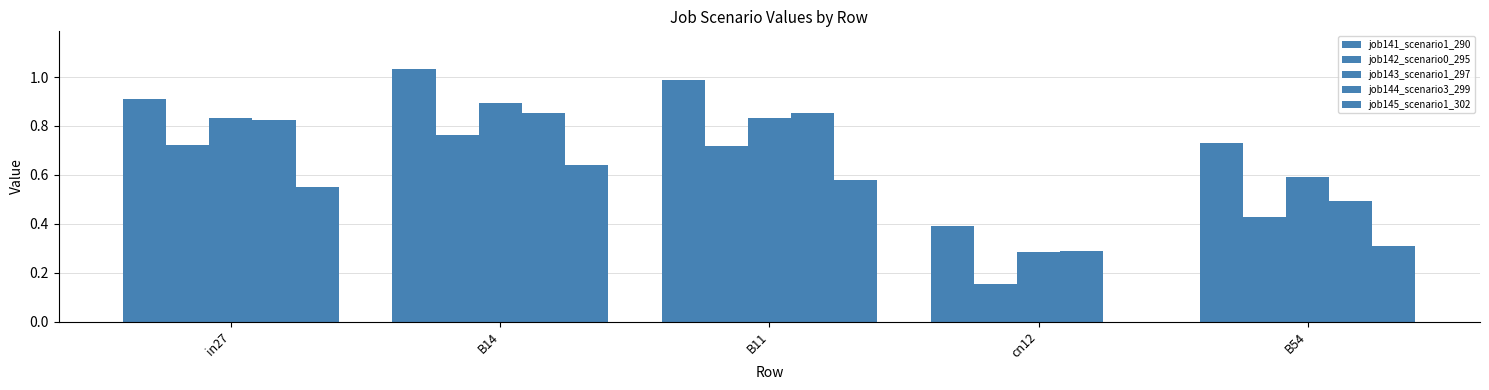

What is the value of the job142_scenario0_295 bar at the 4th from the left?

0.2